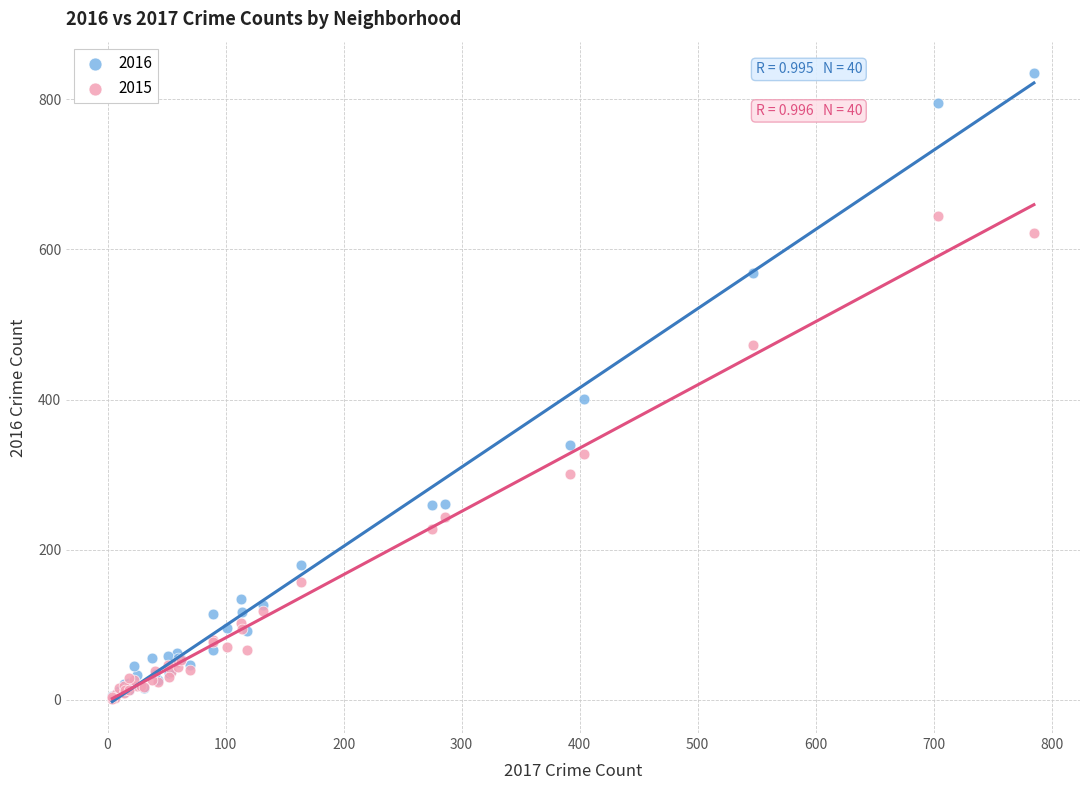

In the 2016 series, what Y value is closest to 419?

401